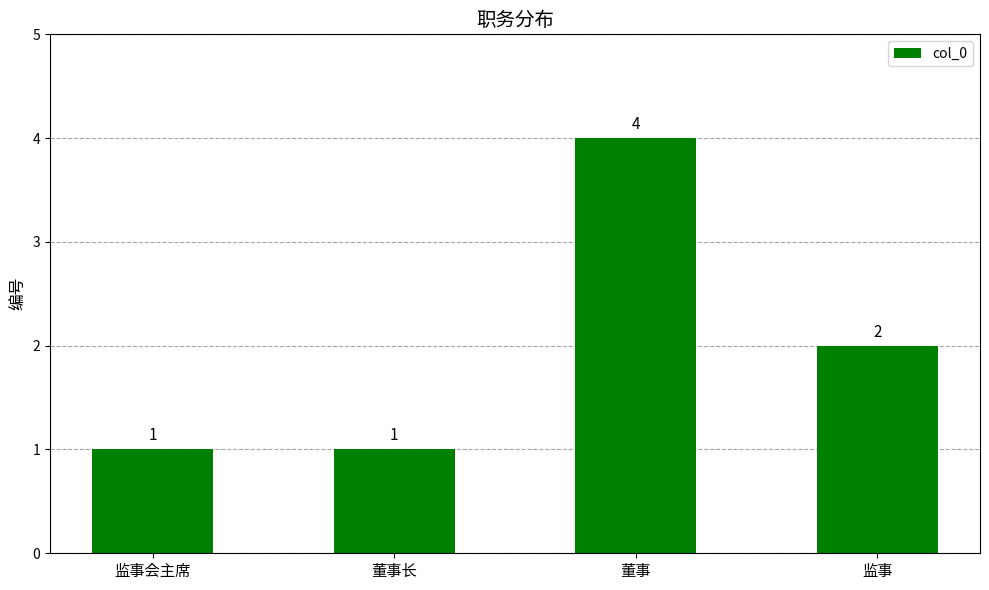

True or false: the data shows 1 at 董事长.

True